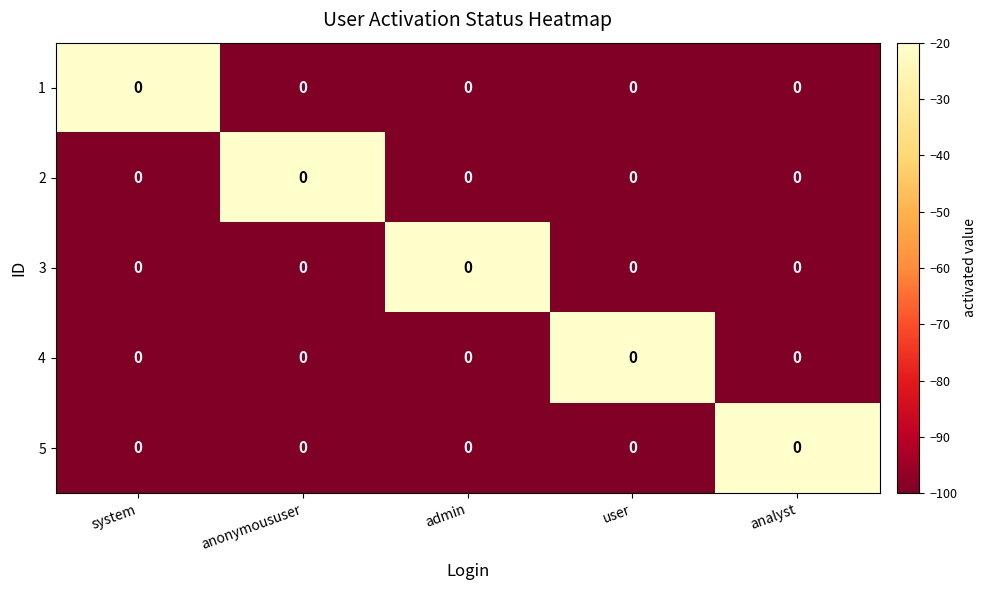

What is the sum of all 3 values?

-420